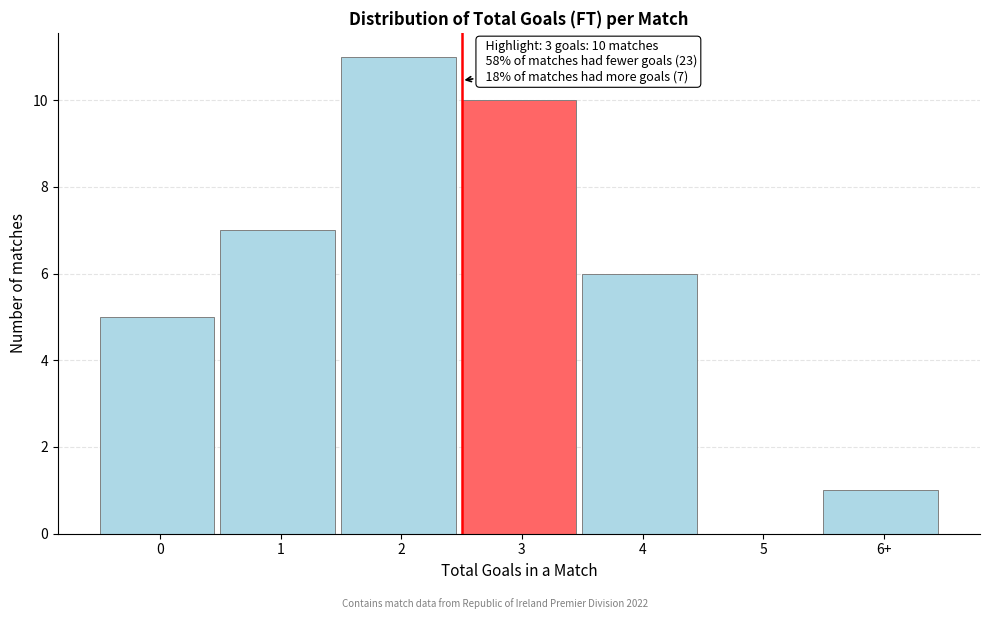

Reading right to left, list all the values displayed in this chart.

6+=1	5=0	4=6	3=10	2=11	1=7	0=5